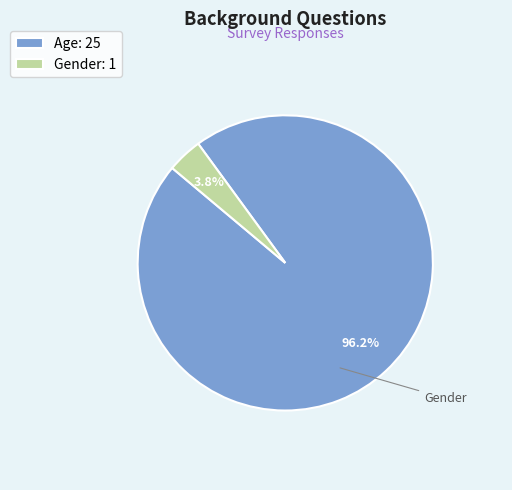

Which slice is the smallest?

Gender